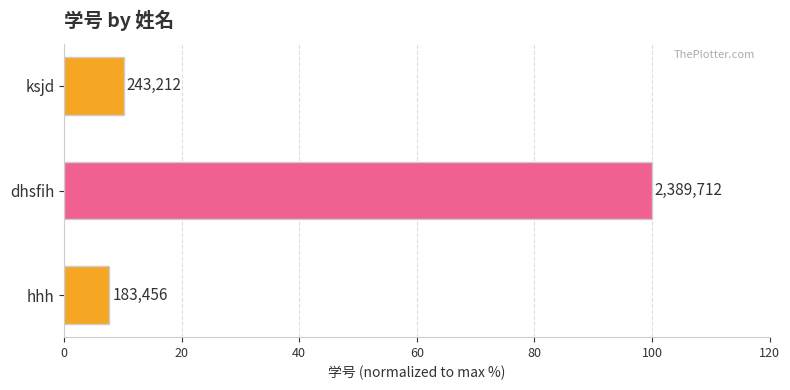

Does the chart contain any negative values?

No